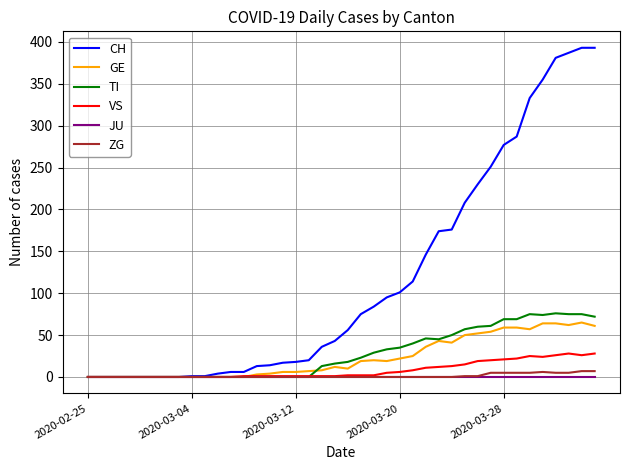

Which series has the largest total across all categories?

CH